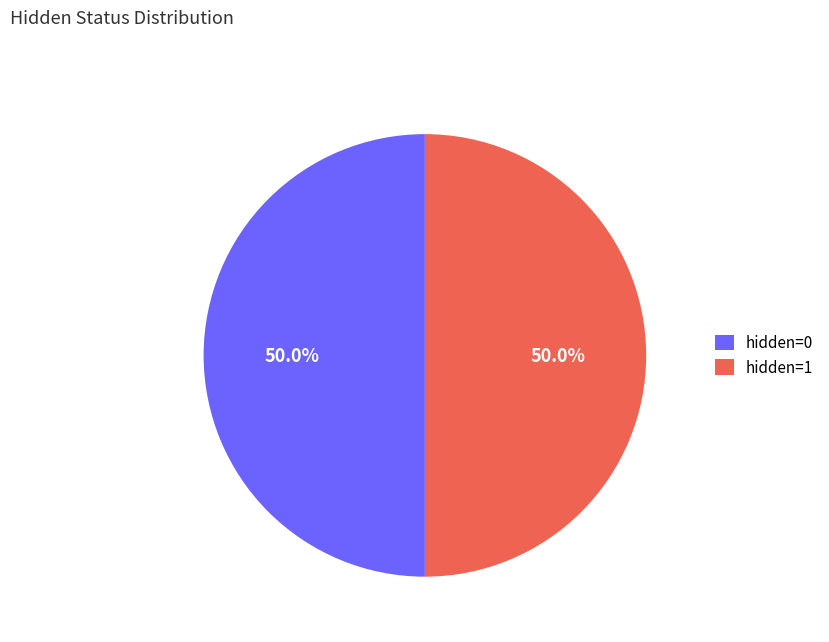

How many slices are in this pie chart?

2